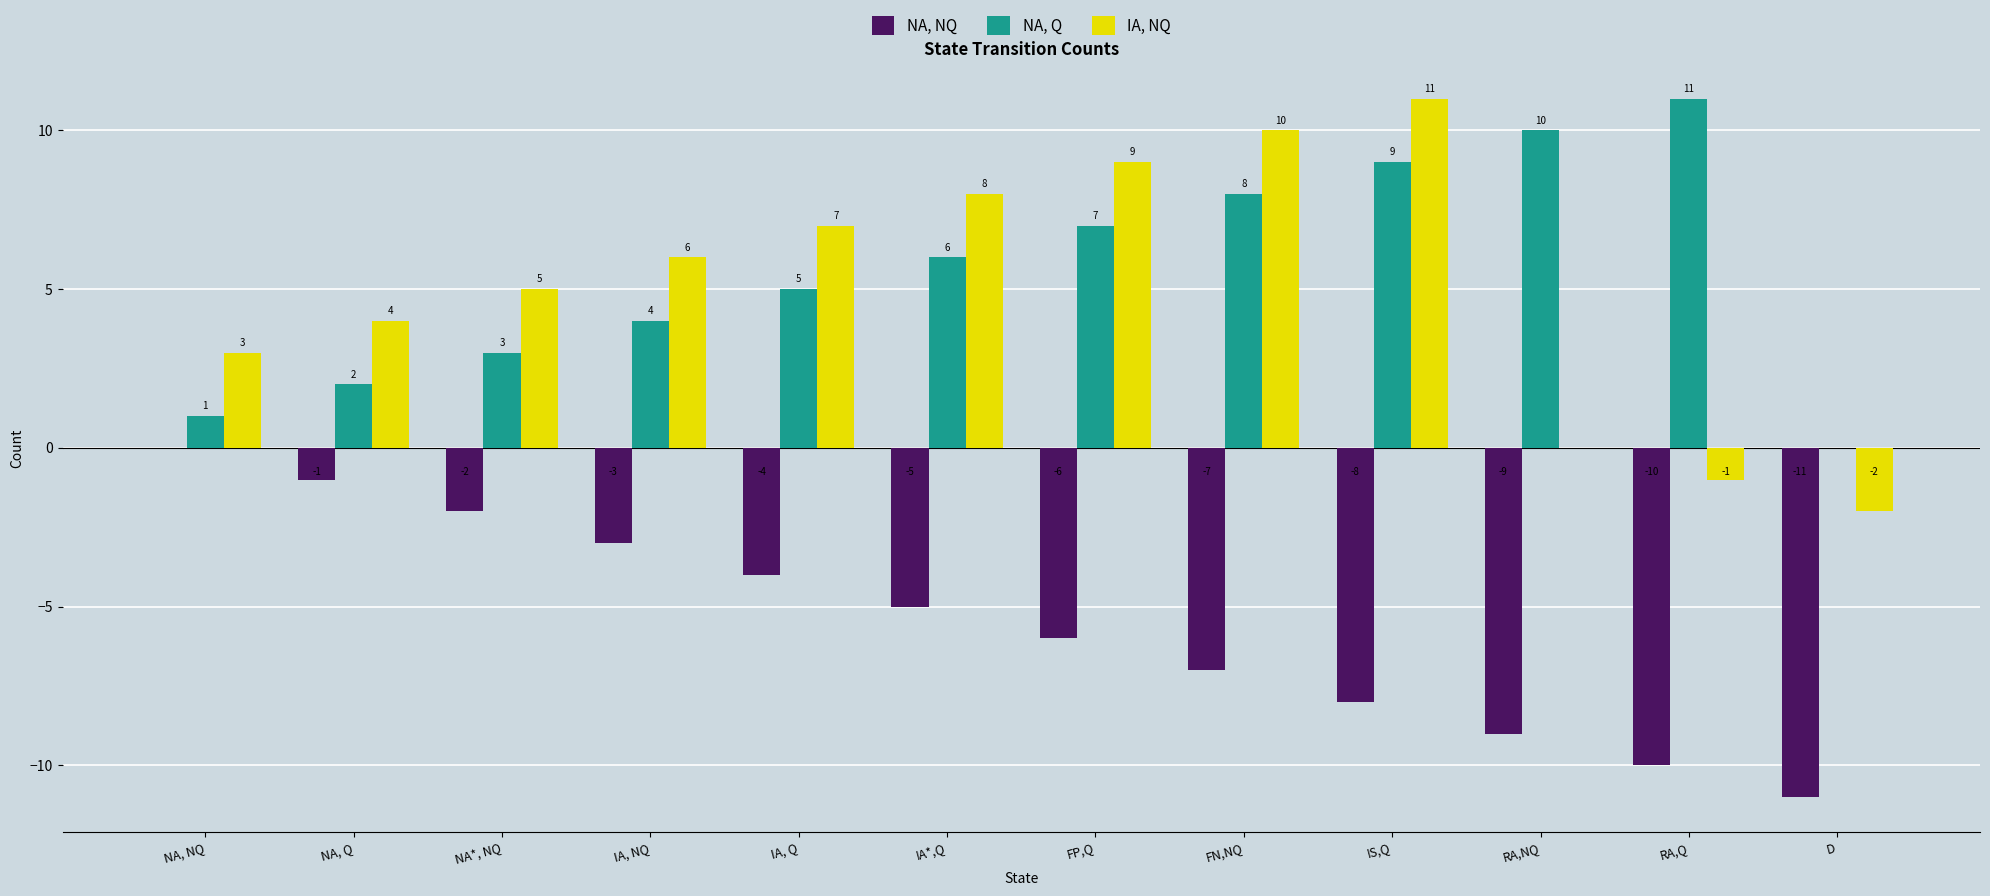

What is the sum of the NA, Q values at IA, NQ and IA*,Q?

10